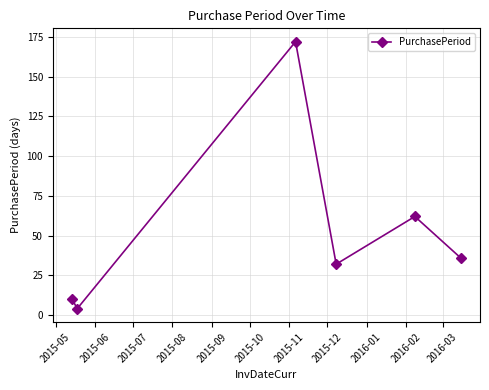

What is the sum of all values?

316